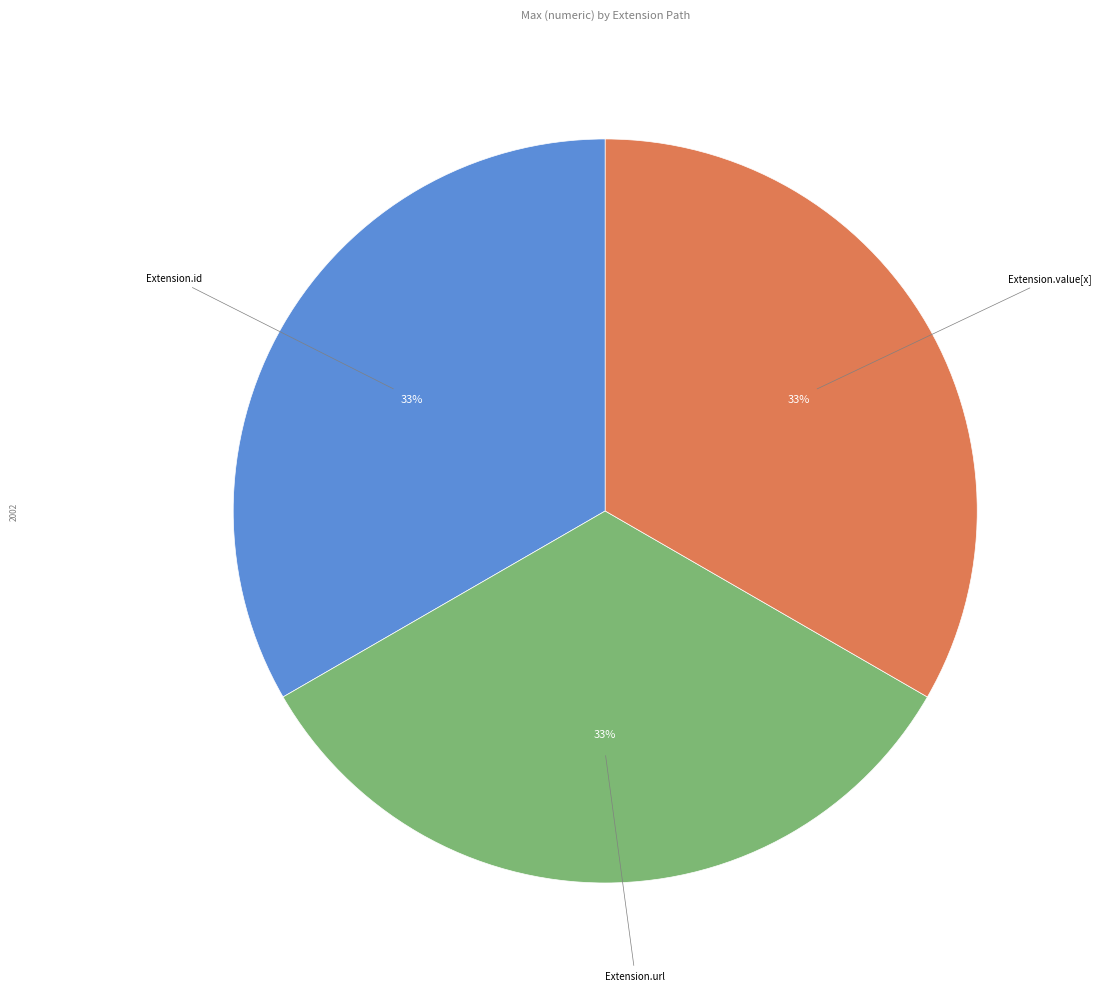

Is there a majority slice in this chart?

No